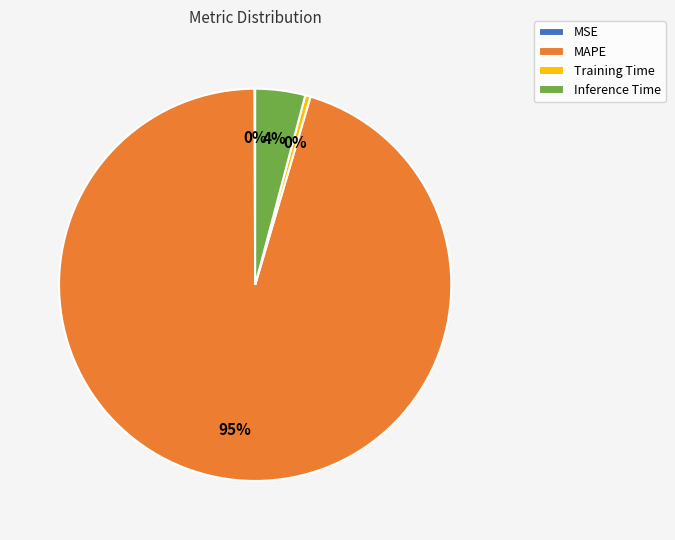

To the nearest percent, what portion does Inference Time represent?

4%